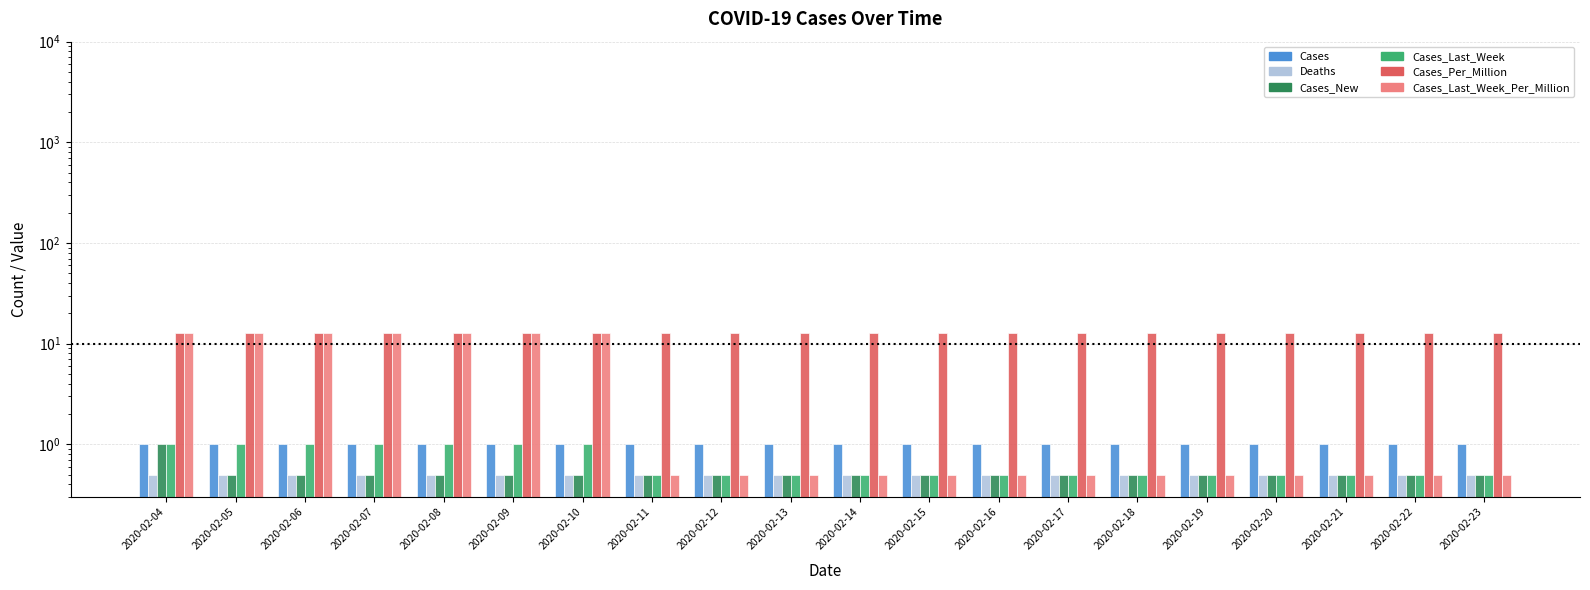

What is the sum of the Deaths values at 2020-02-08 and 2020-02-04?

1.0